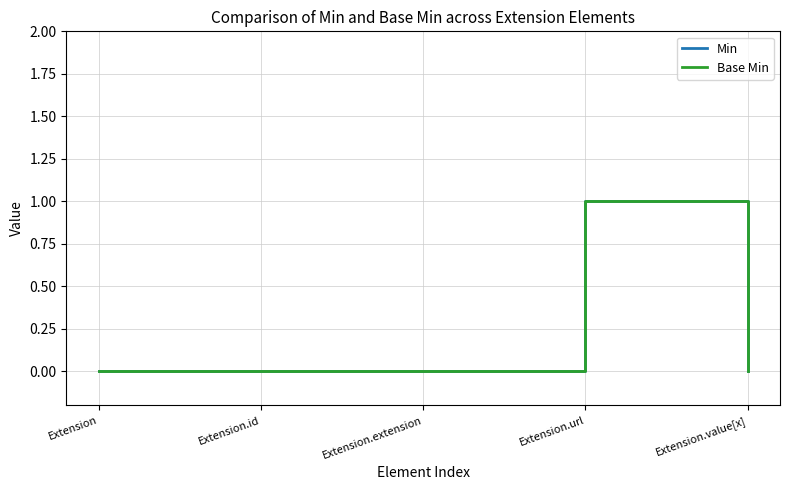

What is the greatest value displayed?

1